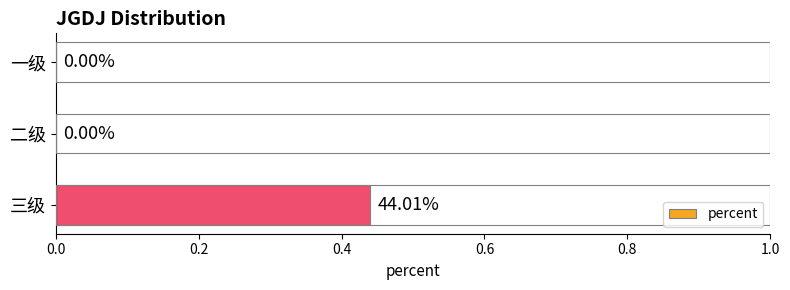

What is the change in value from 一级 to 三级?

+0.4